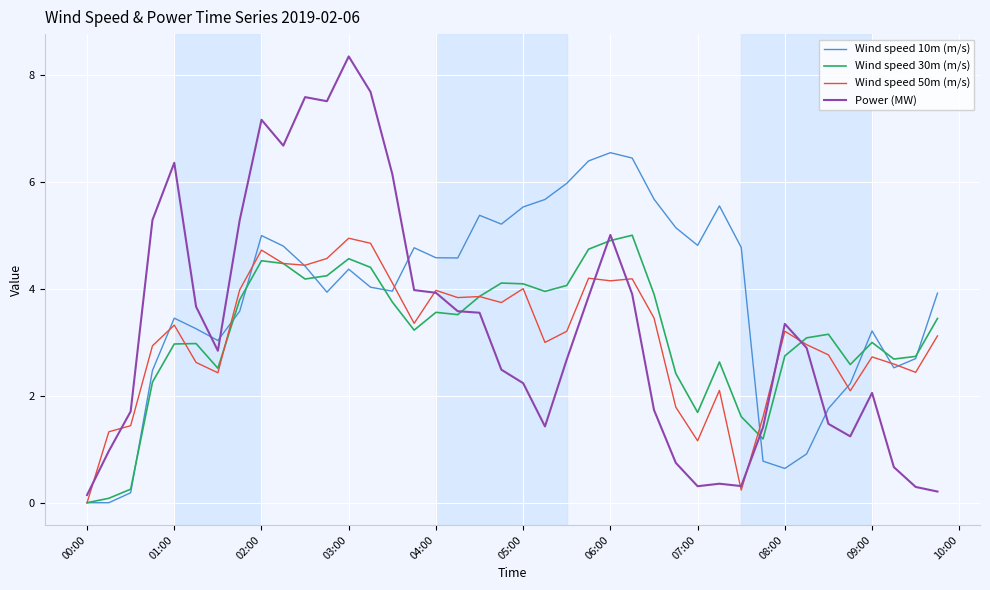

Does the chart have visible grid lines?

Yes